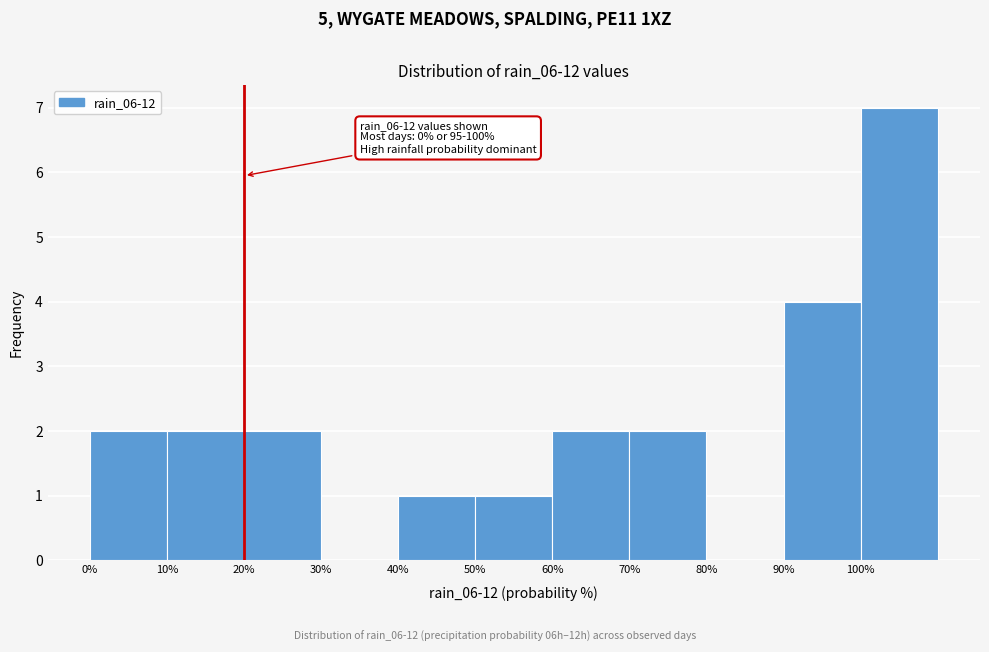

Which range on the x-axis has the tallest bar?

100 to 110